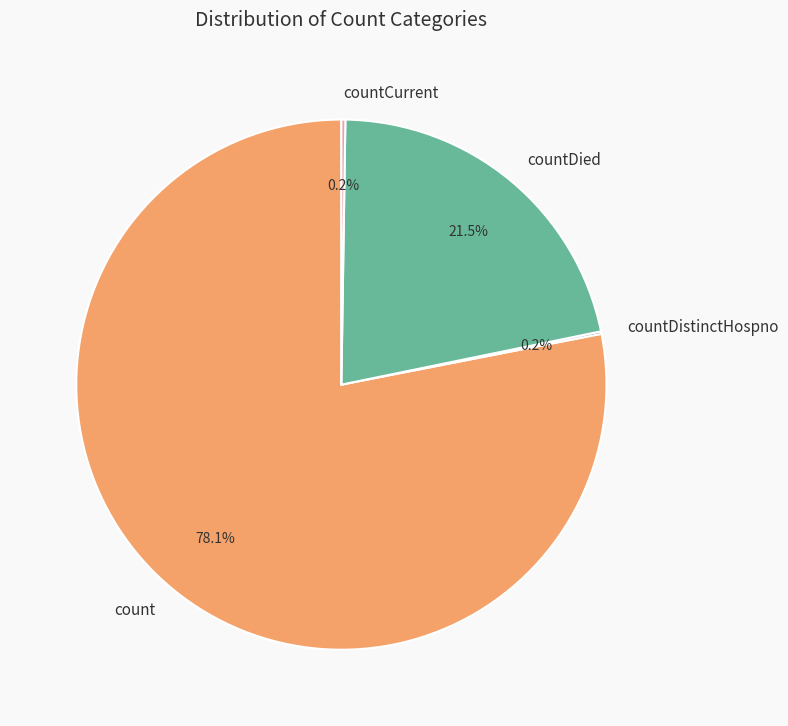

What portion of the pie excludes count?

21.9%